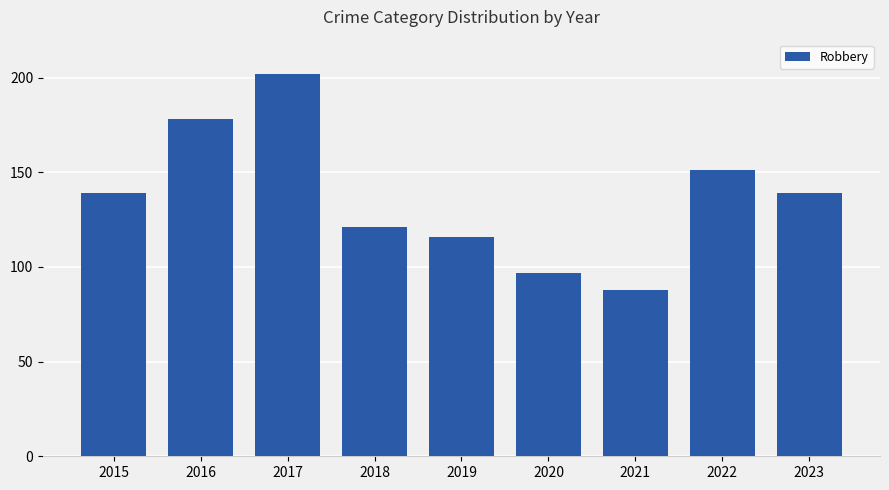

How many bars are there in total?

9